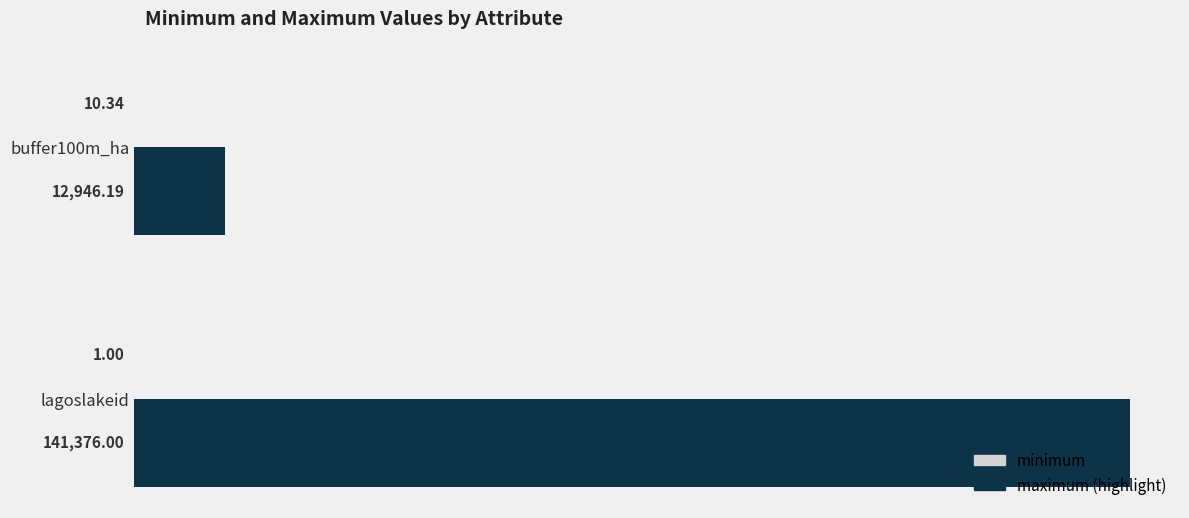

Which category has the highest value across all series?

lagoslakeid